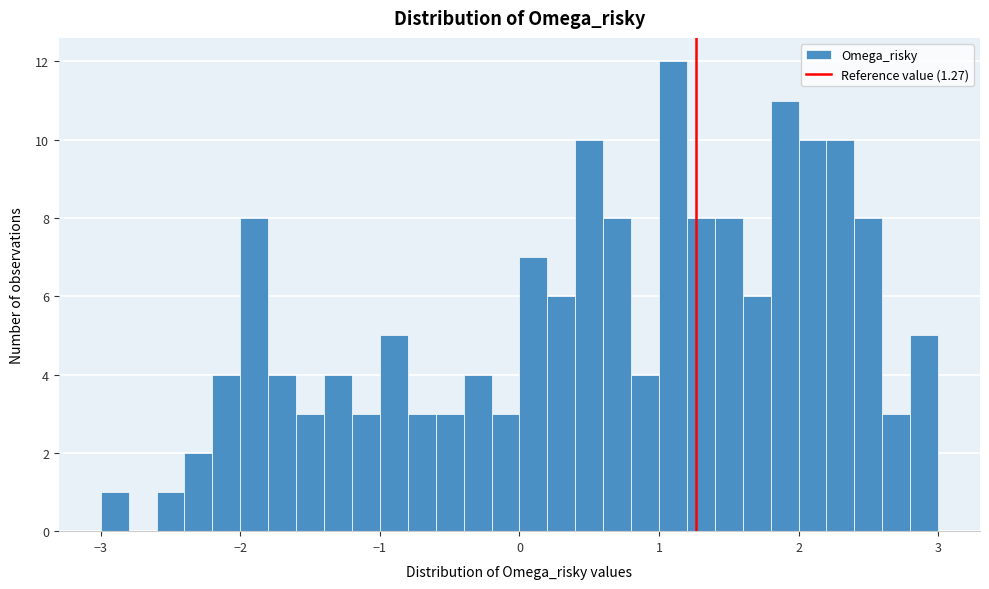

Read against the x-axis, roughly where is the centre of the tallest bar?

1.1